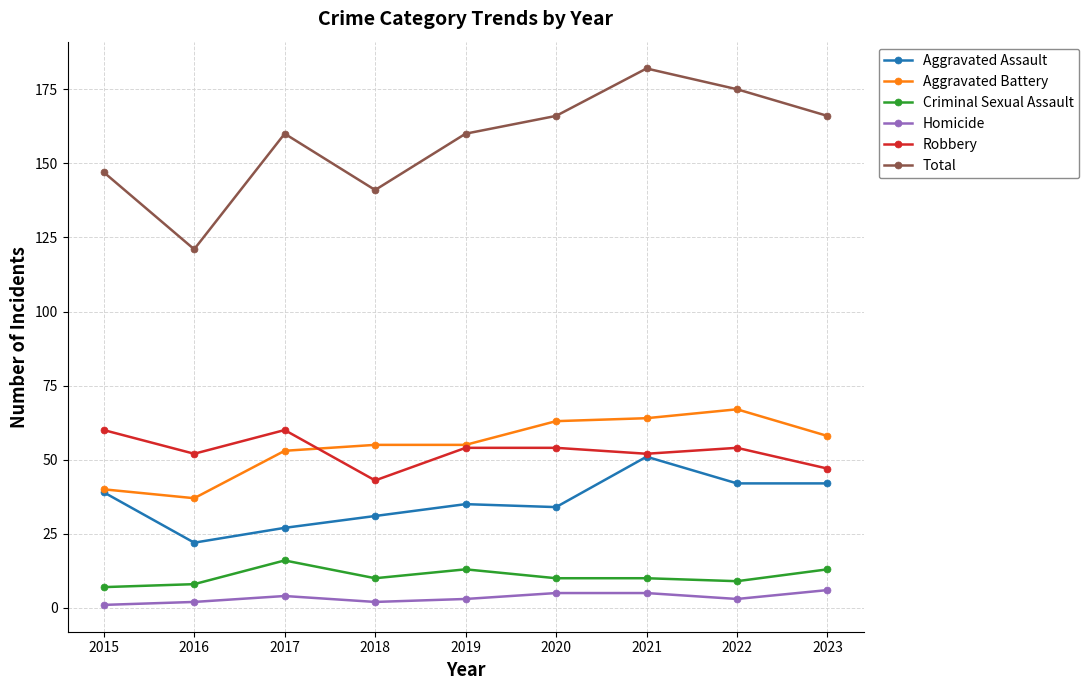

What are all the series names shown in the legend?

Aggravated Assault, Aggravated Battery, Criminal Sexual Assault, Homicide, Robbery, Total